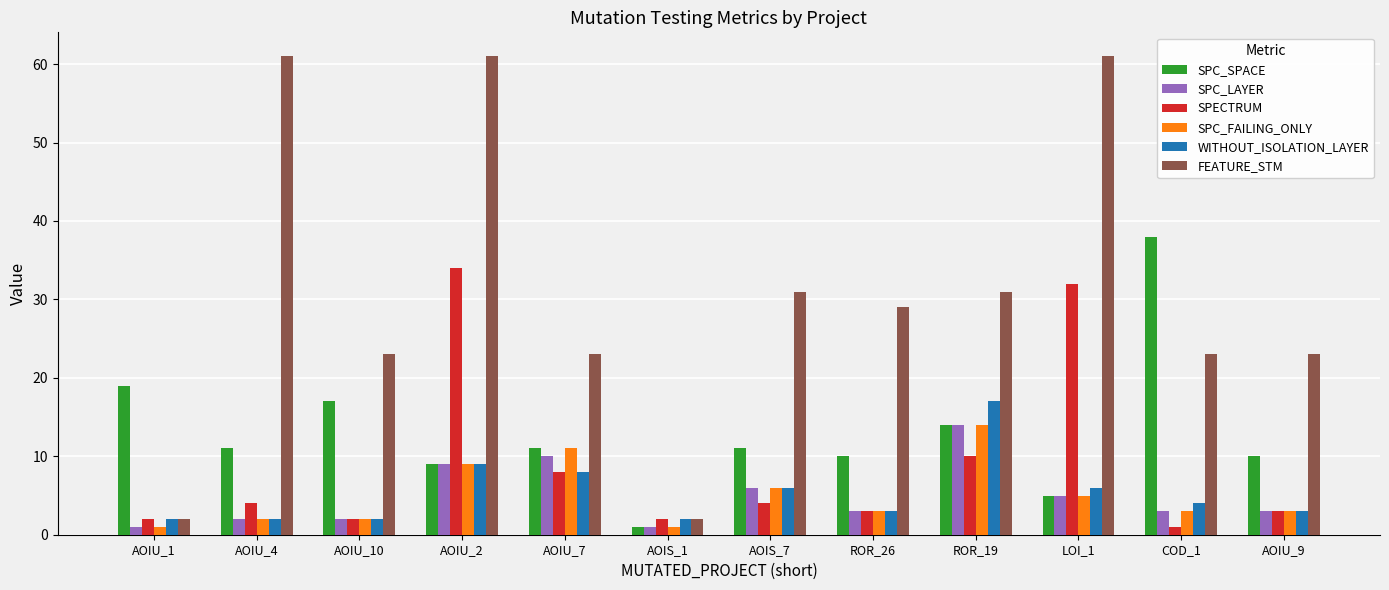

How many values in the FEATURE_STM series are below 29?

6